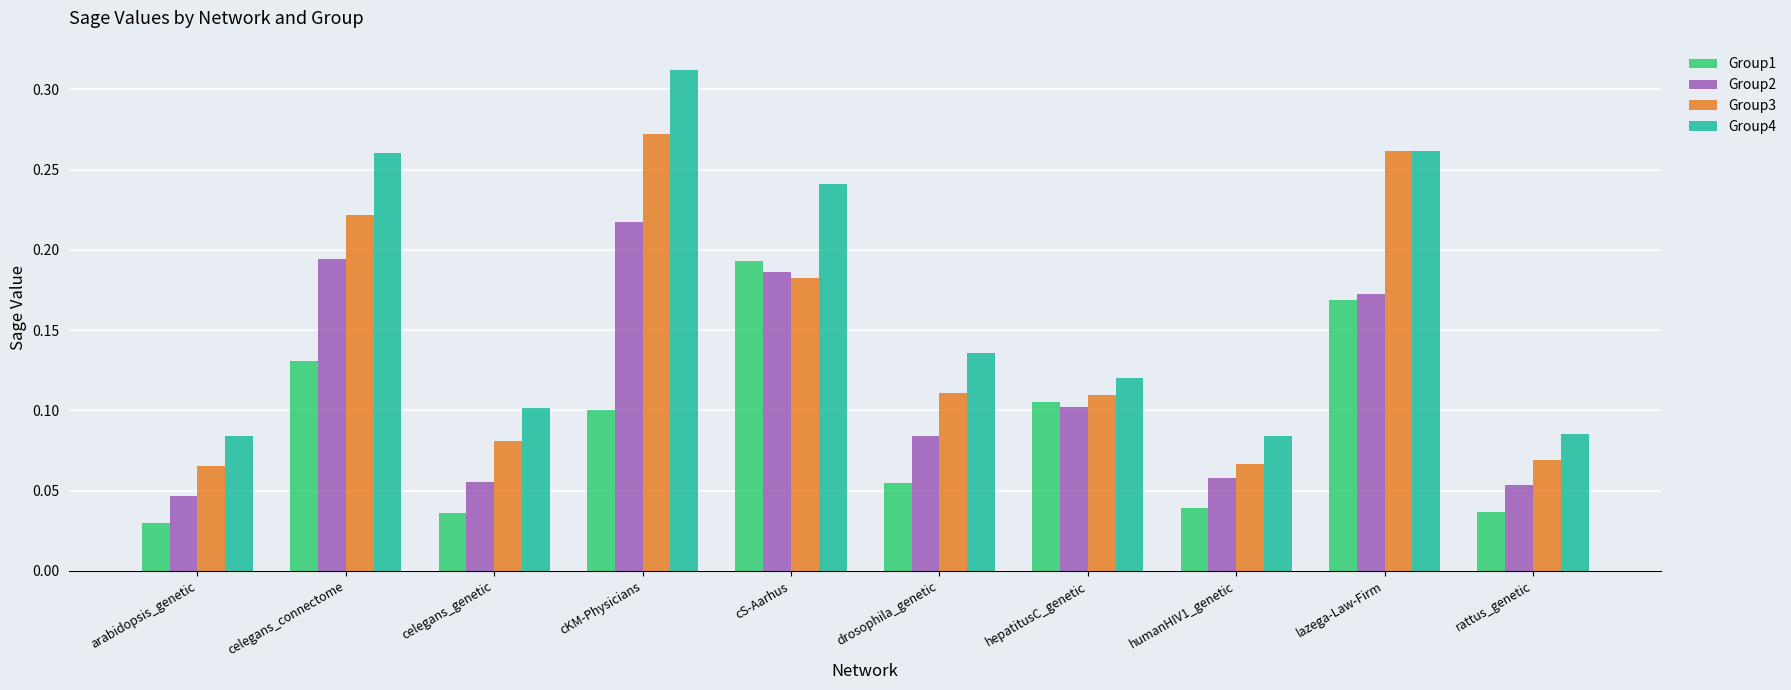

List the series in order of their peak value, lowest first.

Group1, Group2, Group3, Group4